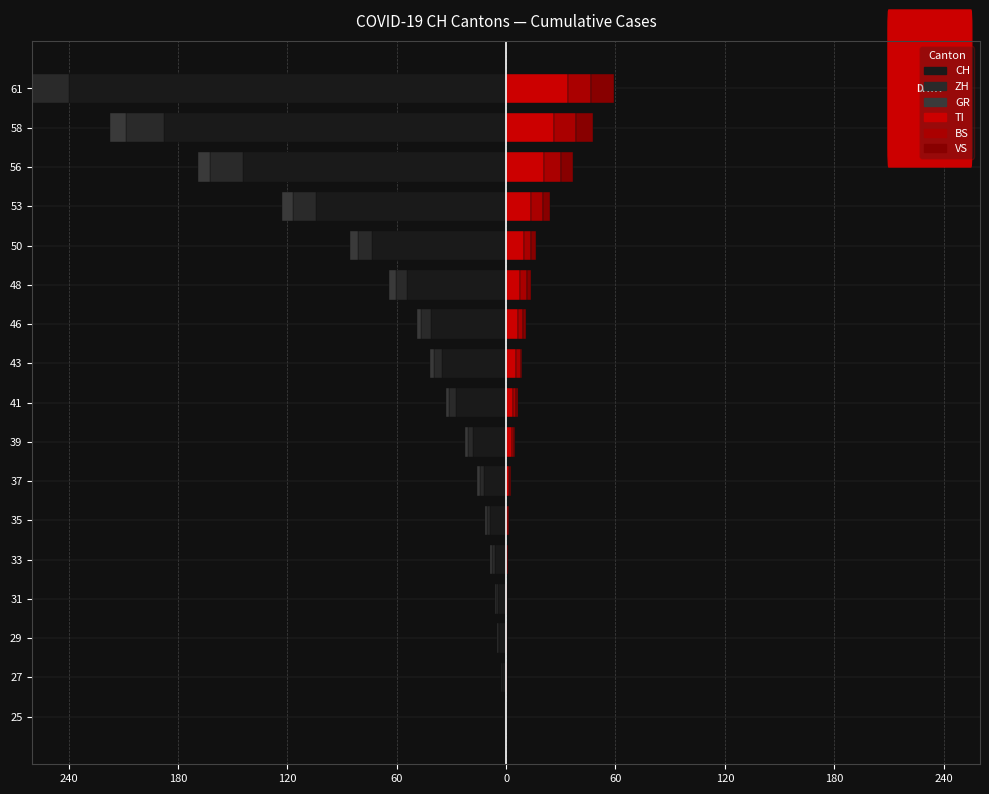

Which series has the widest spread of values?

CH